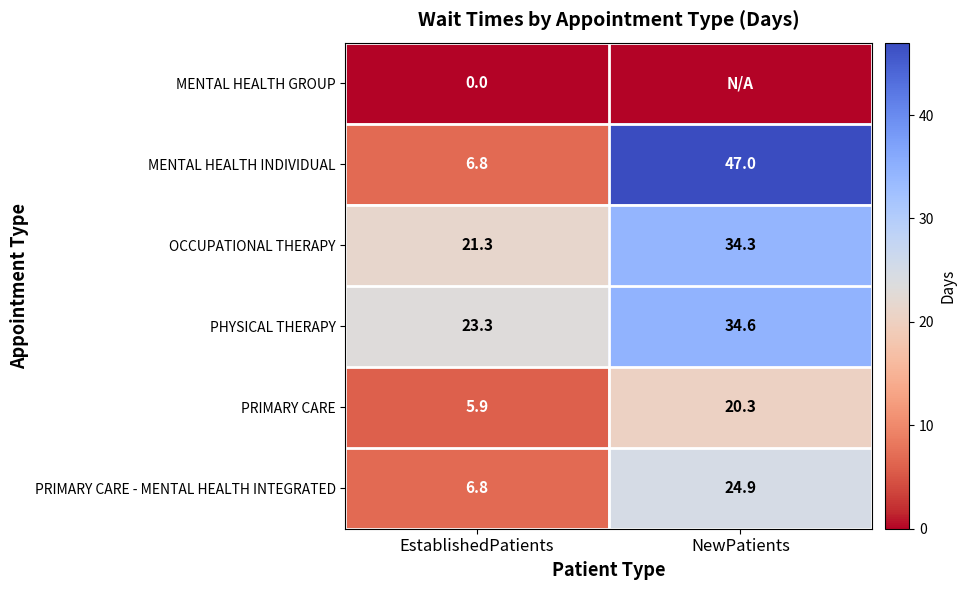

Count the number of categories in the chart.

2